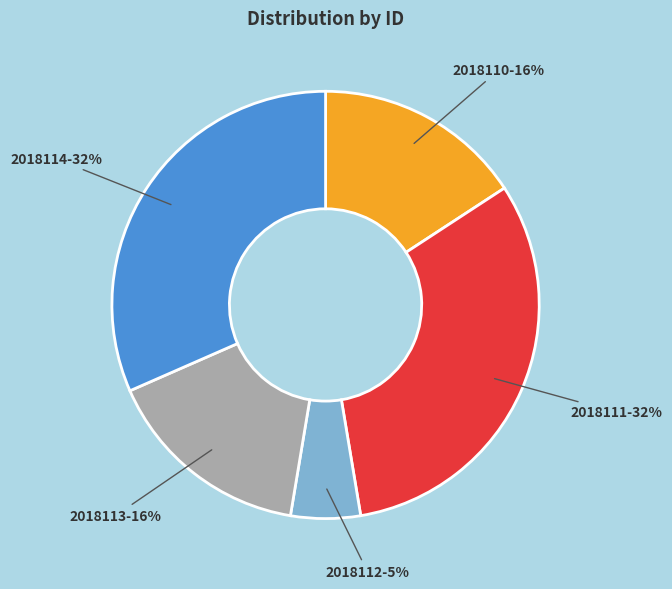

Do 2018111 and 2018110 together represent more than half of the pie?

No